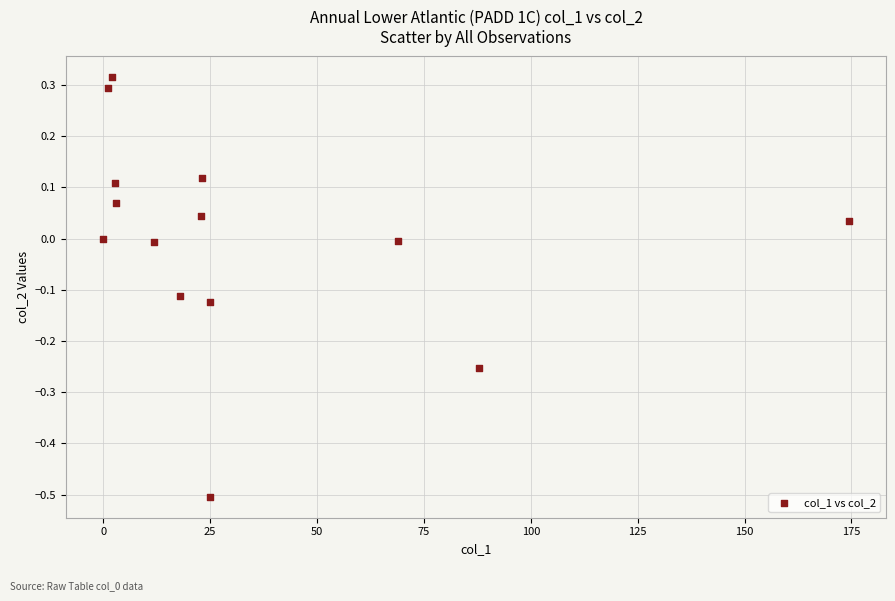

What is the range of Y values (max minus min)?

0.8